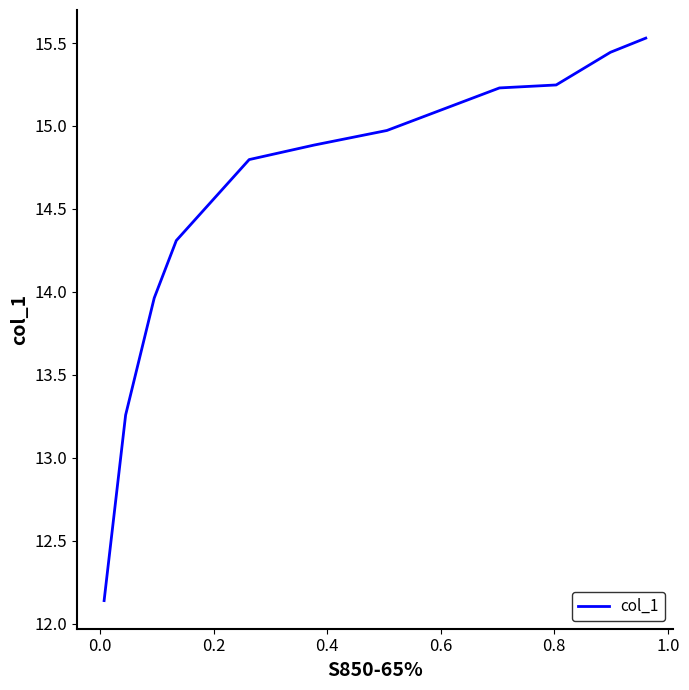

Does the chart have visible grid lines?

No